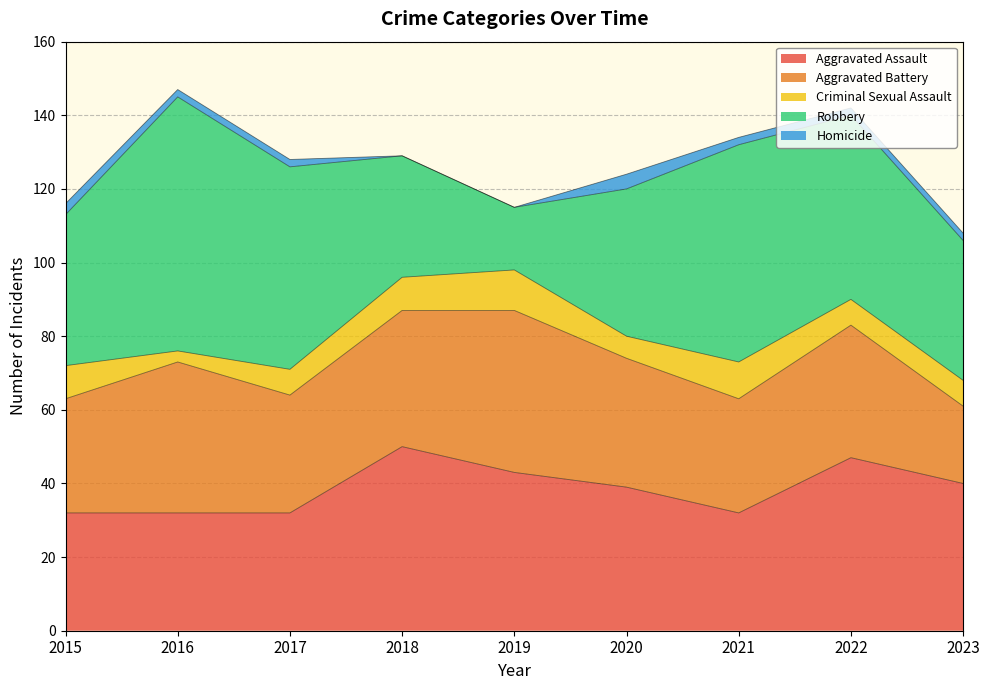

What is the maximum value for Homicide?

4